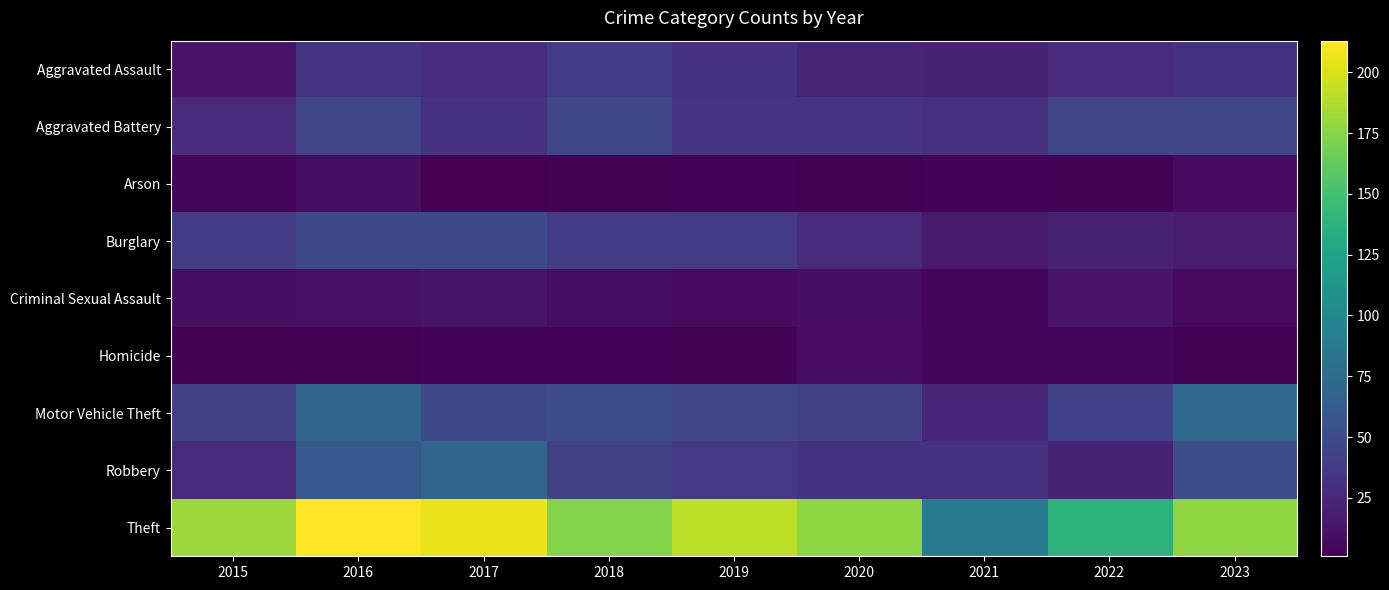

How many categories are shown in the chart?

9